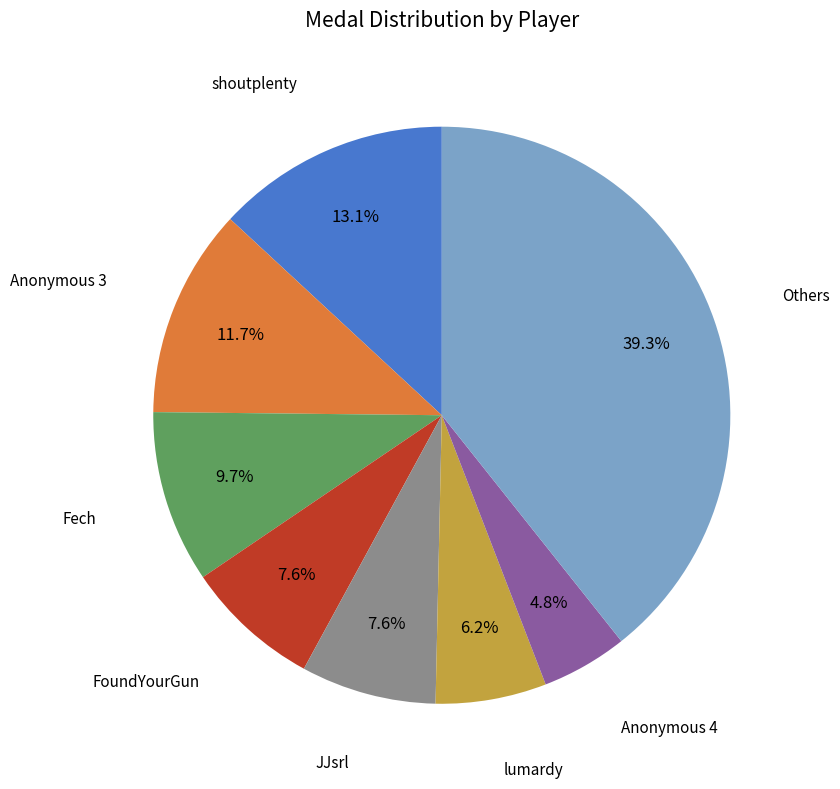

Does any single category account for the majority?

No